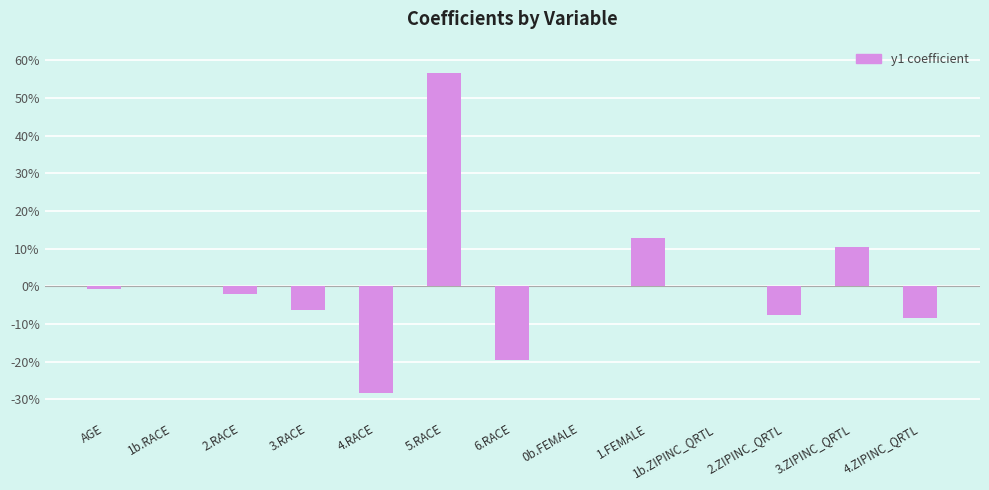

Reading right to left, what are all the values shown in this chart?

-0.1	0.1	-0.1	0.0	0.1	0.0	-0.2	0.6	-0.3	-0.1	-0.0	0.0	-0.0